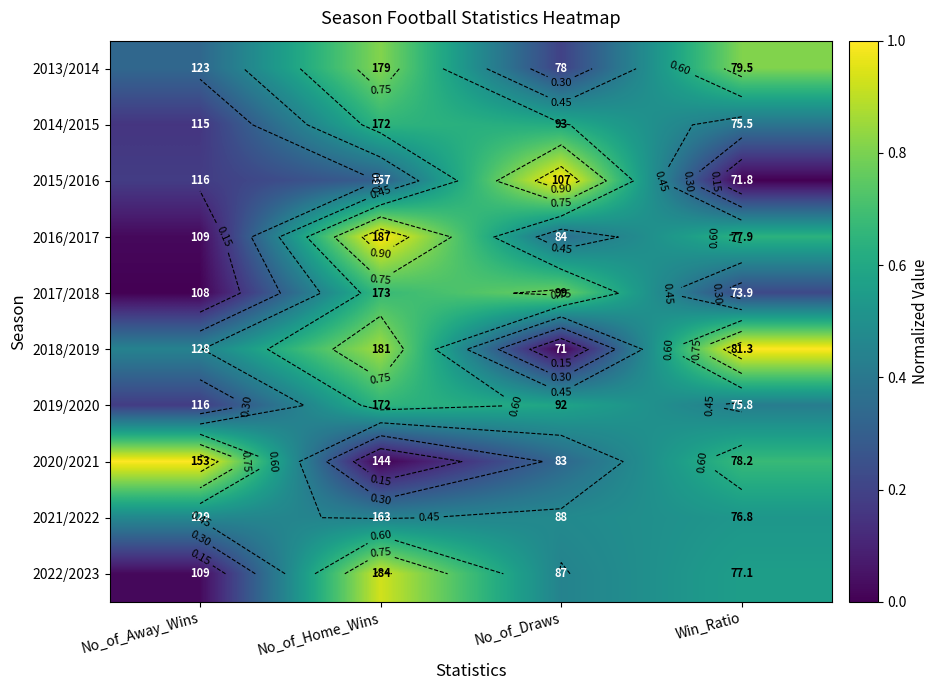

The 2018/2019 series shows 0.4 at No_of_Draws. True or false?

False